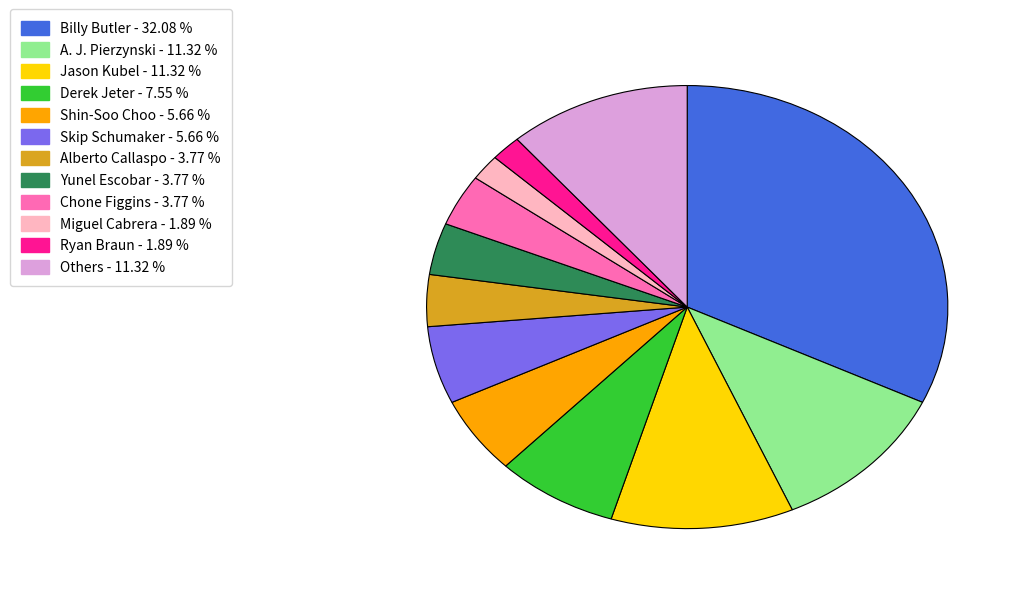

Is there a majority slice in this chart?

No